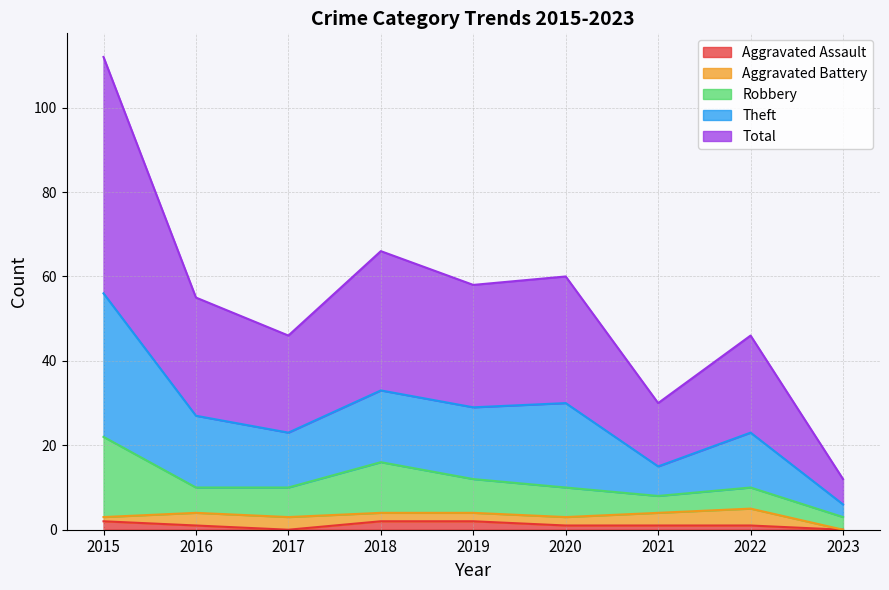

Does the chart display data point markers on the line(s)?

No